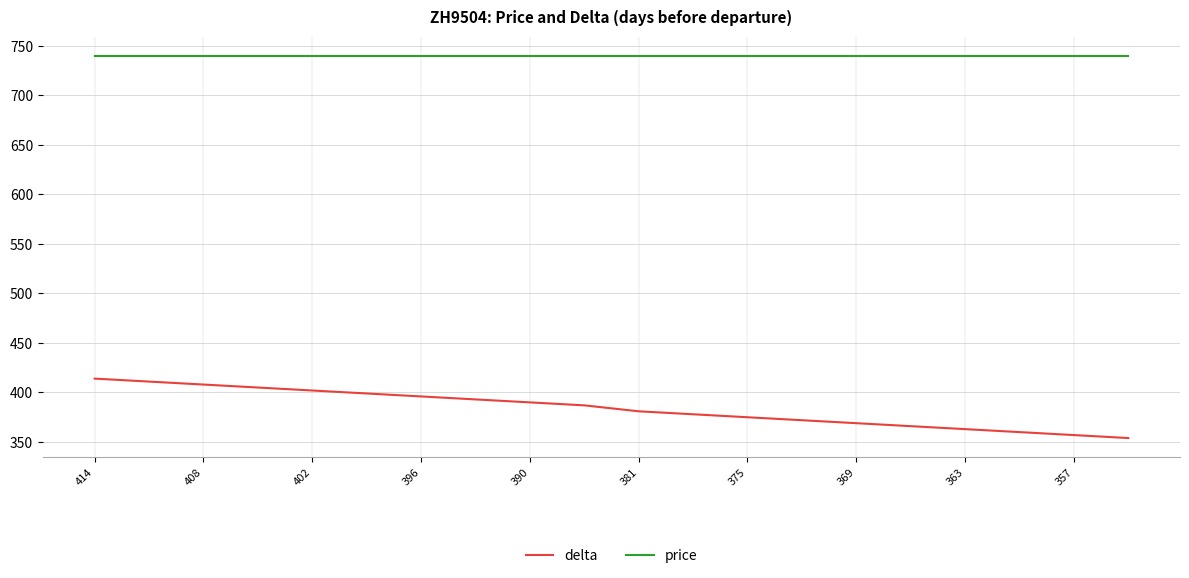

Reading left to right, extract all data points from this chart.

delta: 414	411	408	405	402	399	396	393	390	387	381	378	375	372	369	366	363	360	357	354
price: 740	740	740	740	740	740	740	740	740	740	740	740	740	740	740	740	740	740	740	740